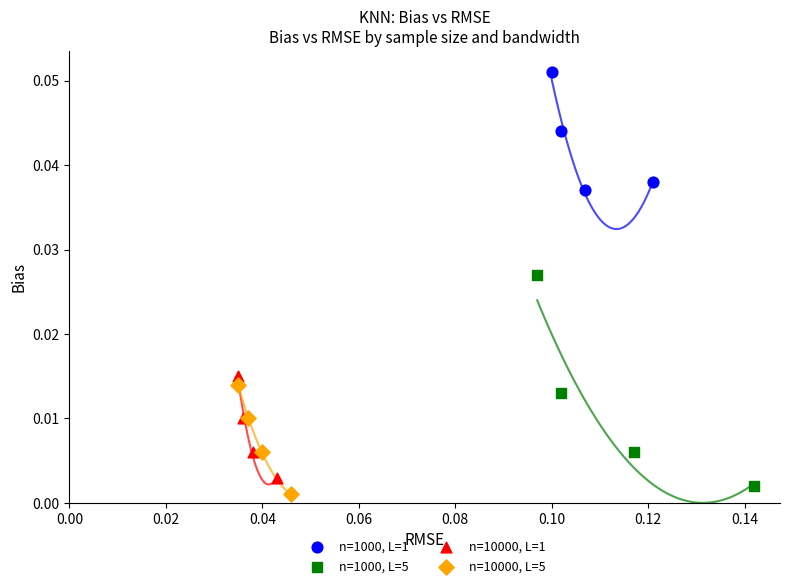

Which series has the widest spread of Y values?

n=1000, L=5